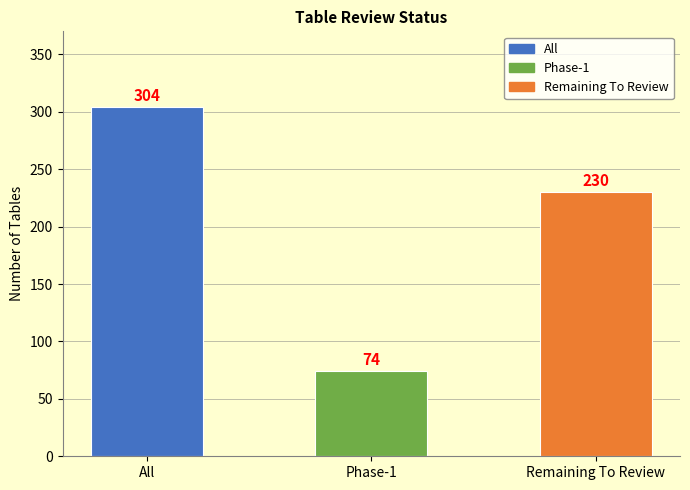

Count the values in the range 74 to 304.

3